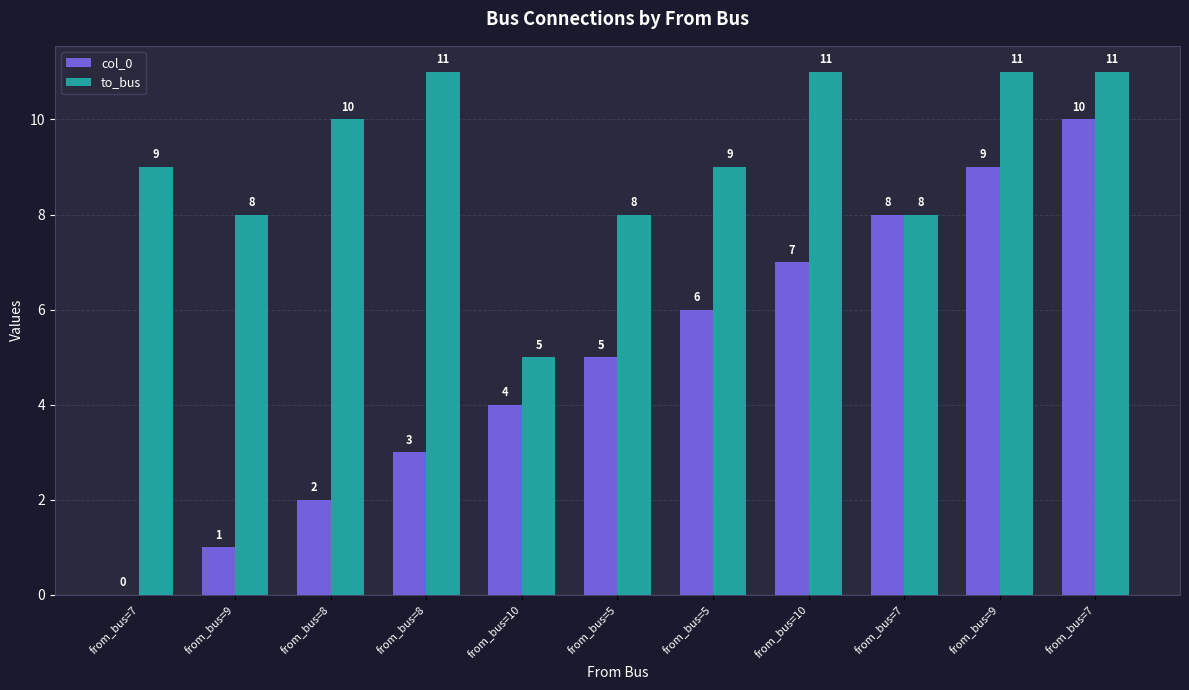

What is the difference between the maximum and minimum values in the to_bus series?

6